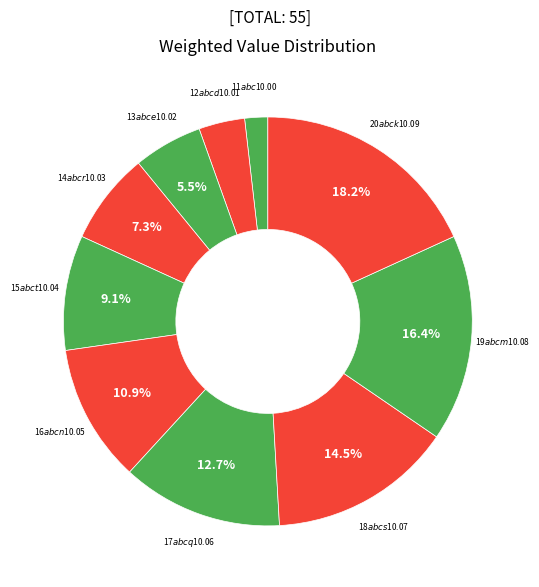

To the nearest percent, what is the difference between the 20$abck$10.09 and 16$abcn$10.05 slice percentages?

7%